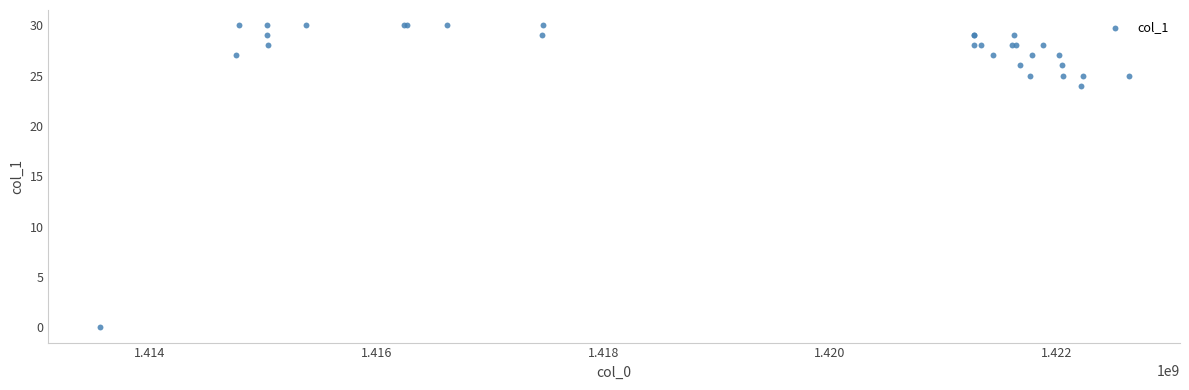

What Y value in the scatter plot is closest to 15?

24